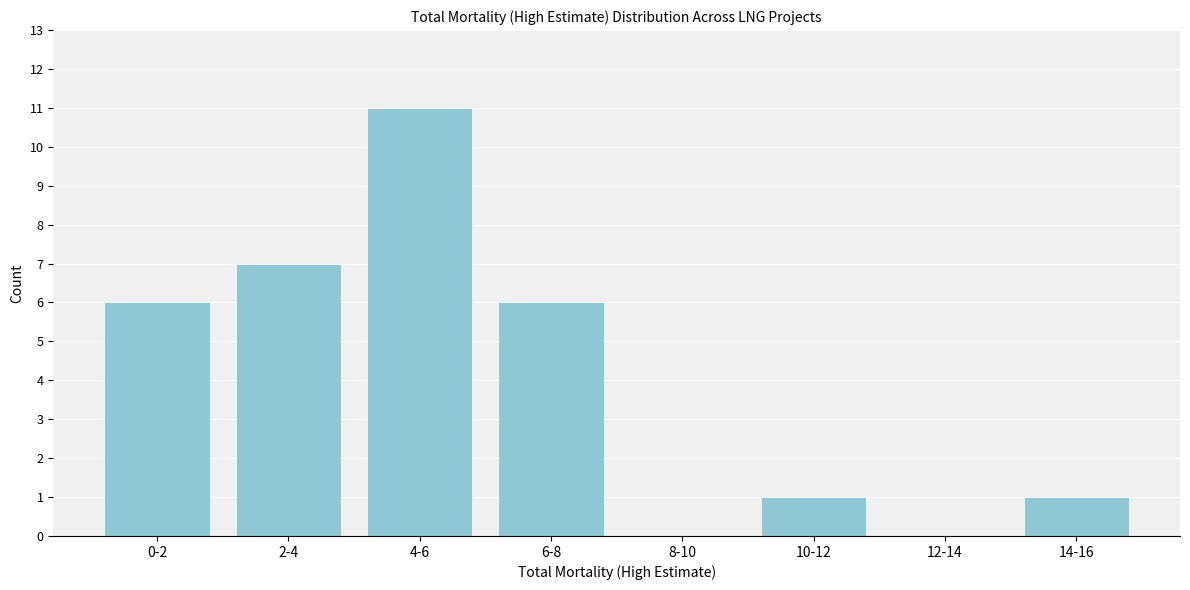

Reading right to left, transcribe all the data shown in this chart.

14-16=1	12-14=0	10-12=1	8-10=0	6-8=6	4-6=11	2-4=7	0-2=6